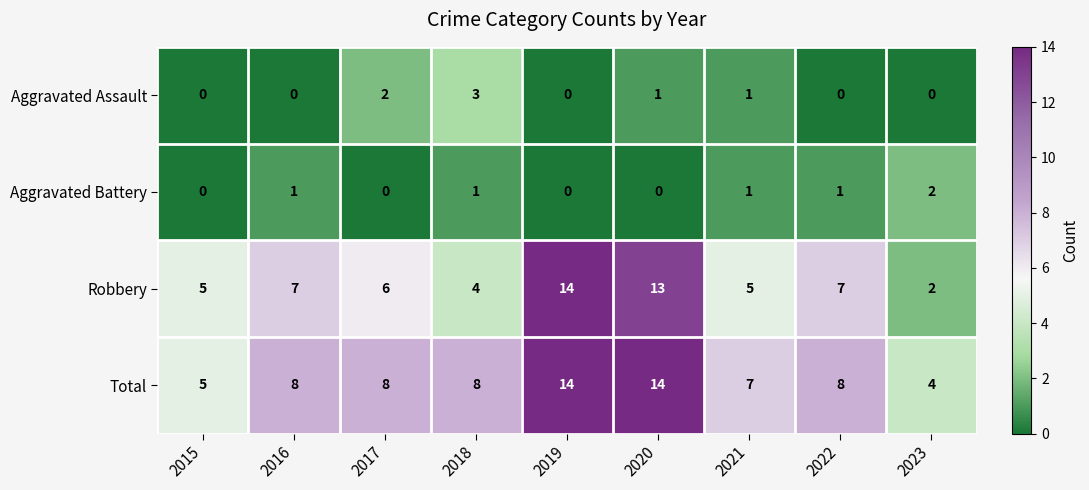

What is the spread (max minus min) of values at 2017?

8